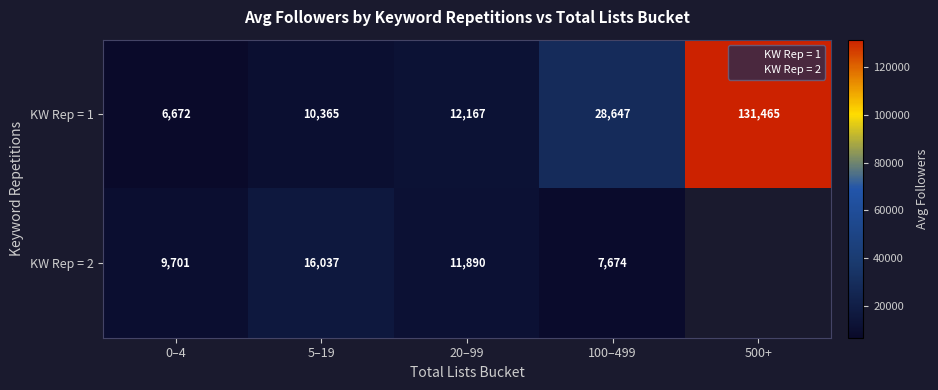

What is the total value across all series at 20–99?

24057.0